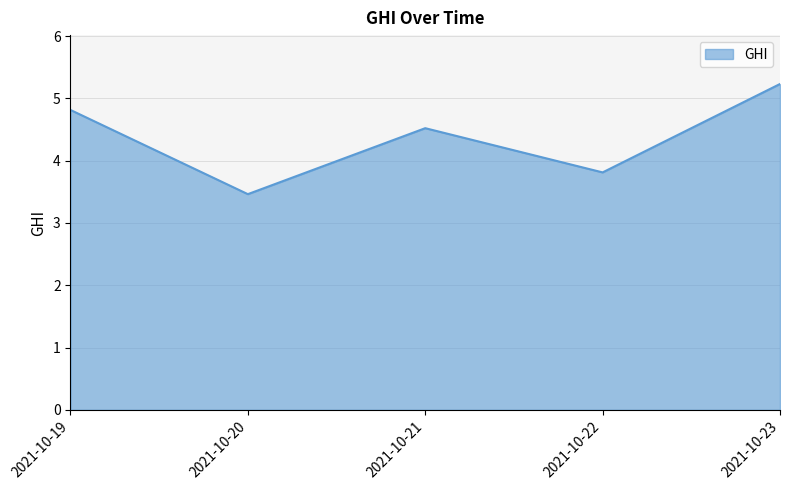

How many values are between 3 and 4?

2